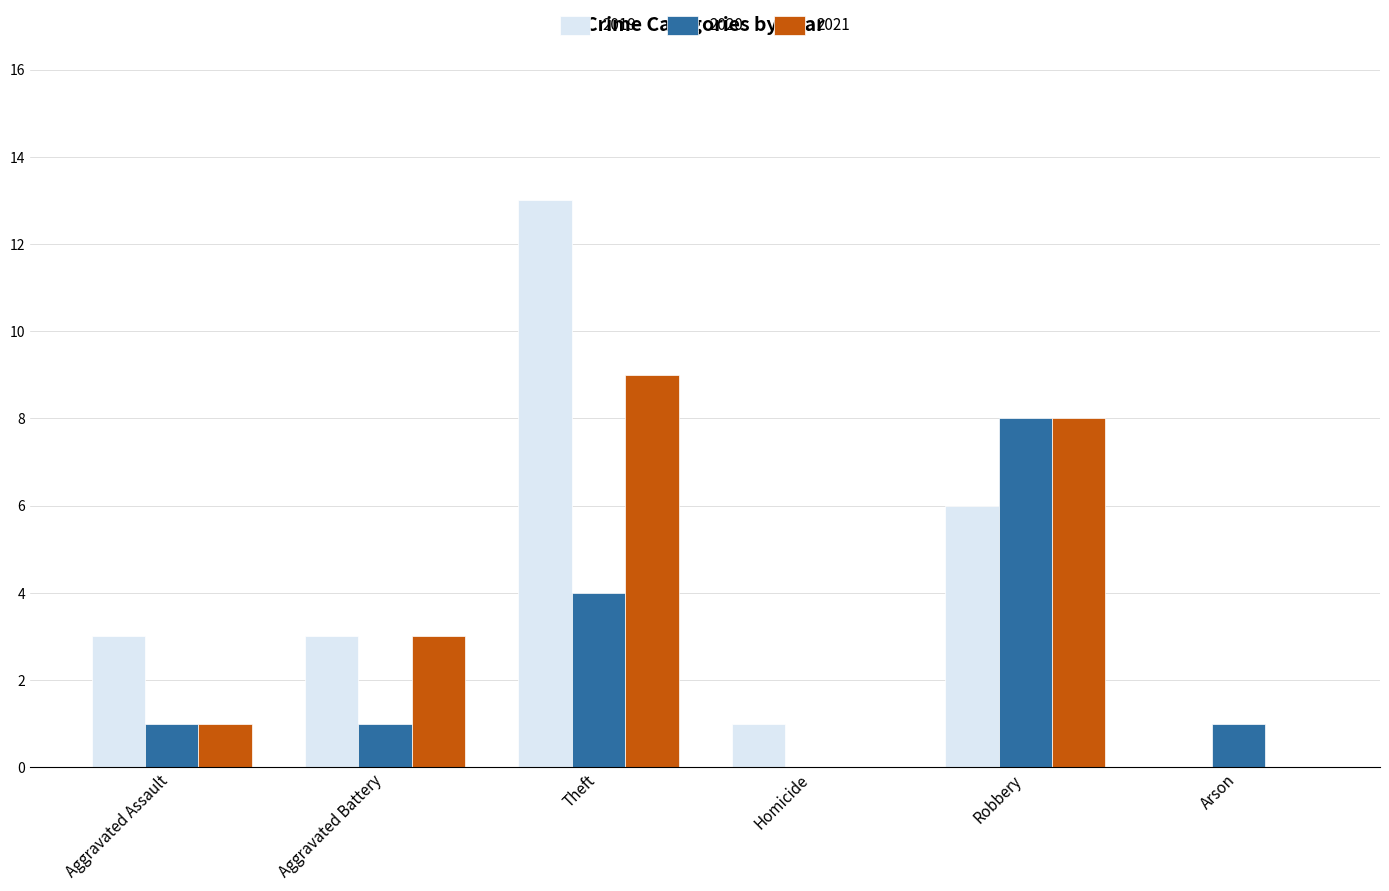

What is the total value across all series at Aggravated Assault?

5